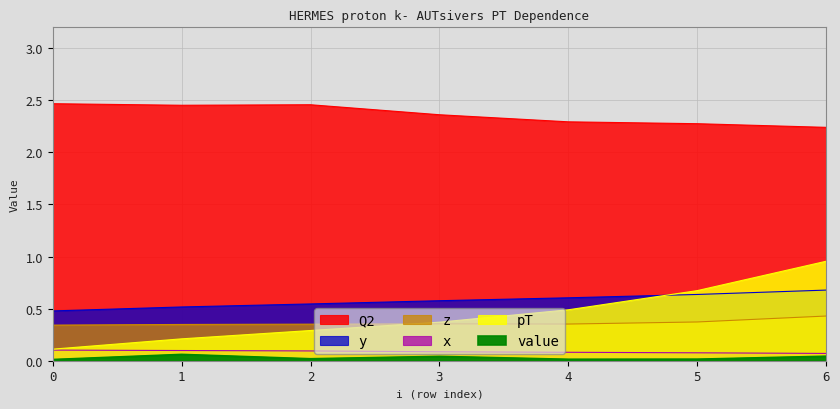

Which series has the largest total across all categories?

Q2